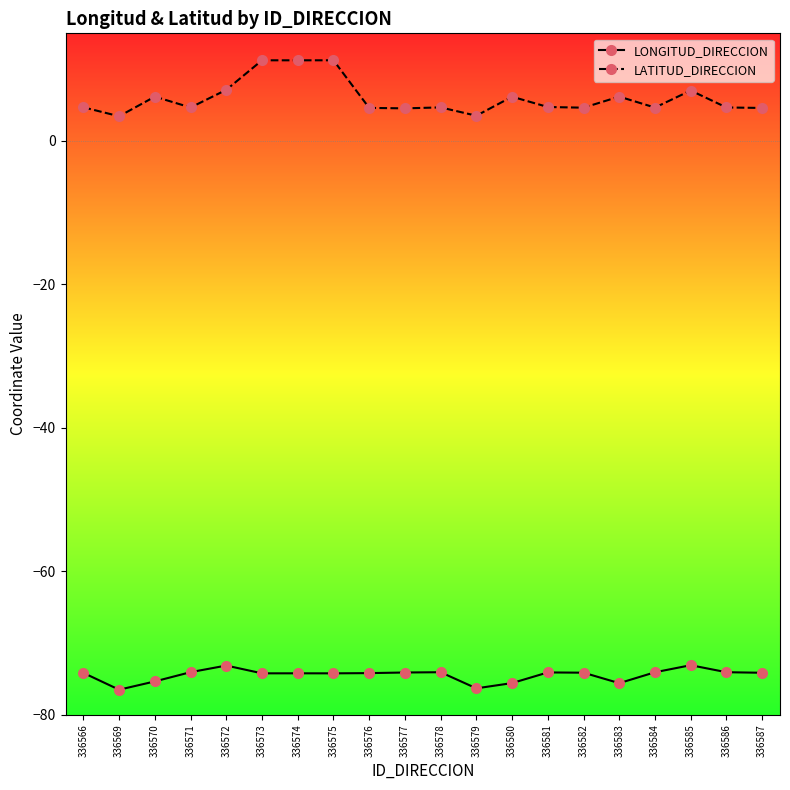

True or false: LATITUD_DIRECCION has more than 1 points higher than both neighbors.

True